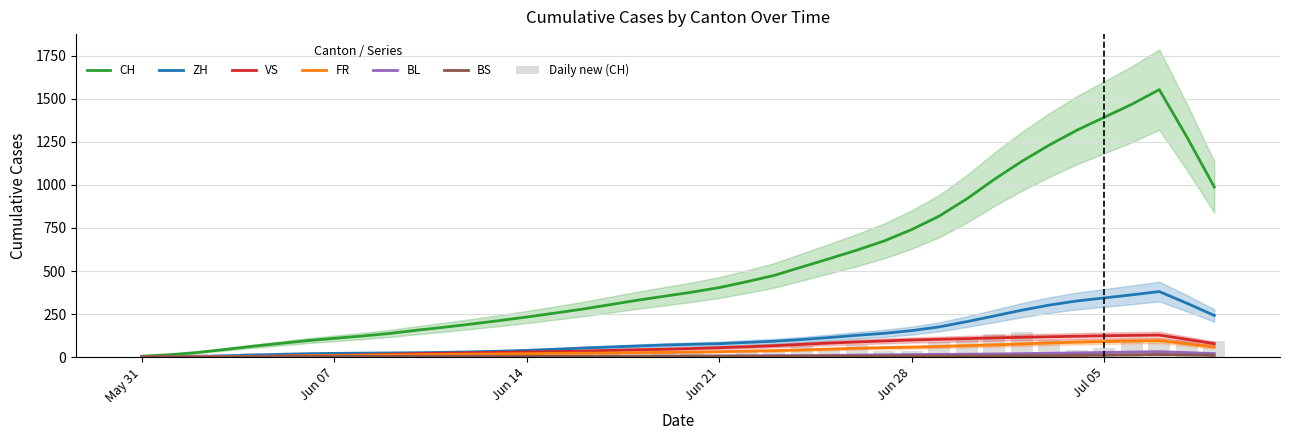

True or false: CH has a value of 277 at 2020-06-16.

True